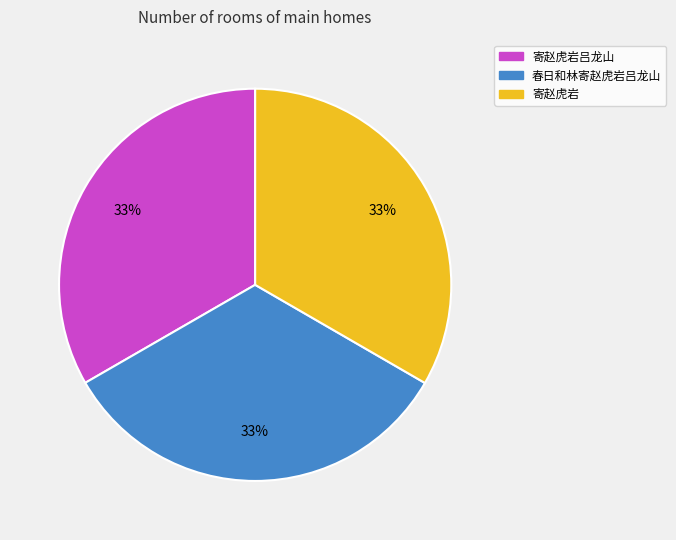

Approximately how many times larger is the value at 寄赵虎岩 compared to 寄赵虎岩吕龙山?

1.0